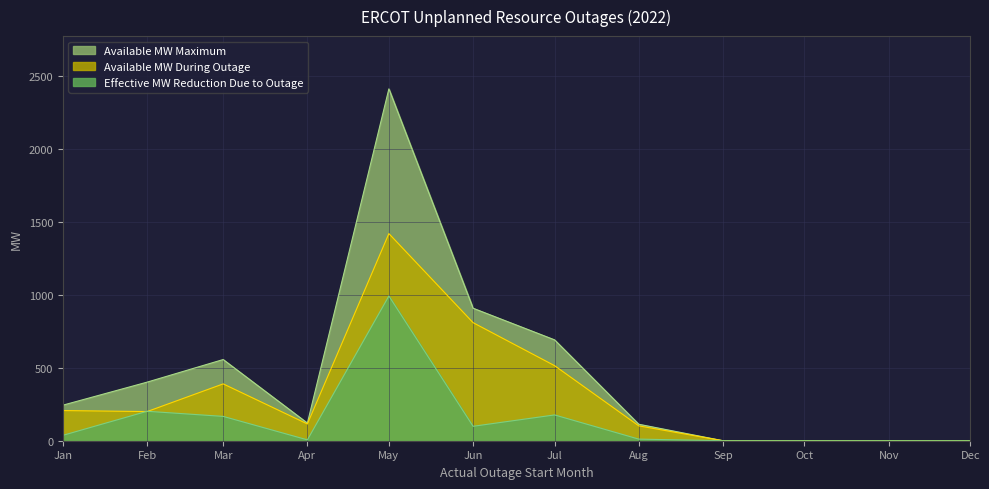

List the series in order of their overall mean, lowest first.

Effective MW Reduction Due to Outage, Available MW During Outage, Available MW Maximum